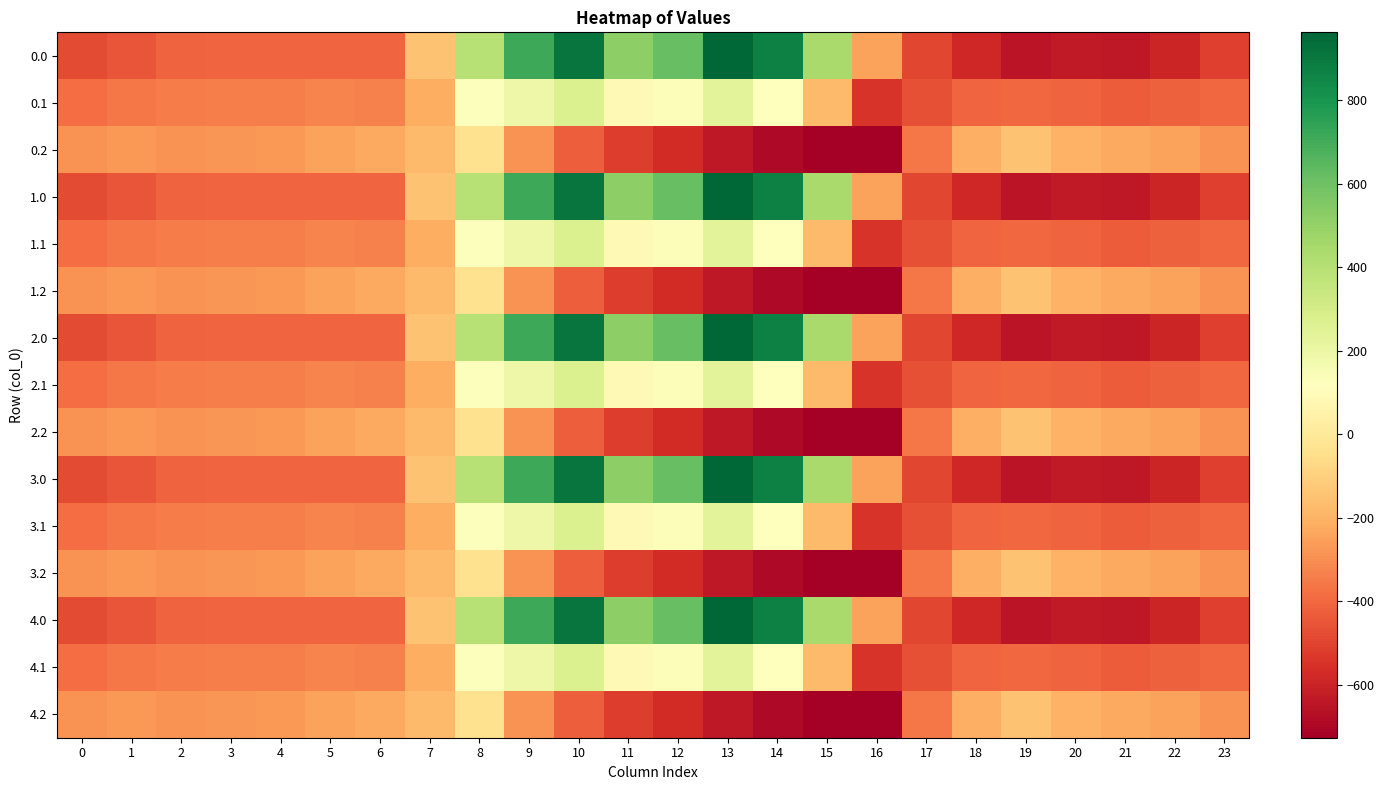

Reading left to right, list all the values displayed in this chart.

0.0: 0=-482.0	1=-449.5	2=-410.3	3=-404.4	4=-404.9	5=-403.8	6=-408.0	7=-150.1	8=395.3	9=716.9	10=916.2	11=516.0	12=619.4	13=962.7	14=870.3	15=443.0	16=-250.9	17=-494.8	18=-586.7	19=-649.2	20=-629.9	21=-638.4	22=-592.3	23=-511.3
0.1: 0=-384.6	1=-361.1	2=-347.9	3=-342.7	4=-339.6	5=-325.7	6=-332.2	7=-217.1	8=125.2	9=191.1	10=274.1	11=87.0	12=134.6	13=241.5	14=113.7	15=-173.1	16=-547.3	17=-466.6	18=-405.4	19=-400.2	20=-414.5	21=-432.4	22=-419.9	23=-399.4
0.2: 0=-287.1	1=-272.7	2=-285.5	3=-281.0	4=-274.4	5=-245.0	6=-228.8	7=-176.6	8=-35.3	9=-288.5	10=-423.5	11=-520.6	12=-571.2	13=-640.4	14=-687.4	15=-725.8	16=-726.6	17=-362.4	18=-210.0	19=-151.0	20=-199.2	21=-226.4	22=-247.4	23=-287.5
1.0: 0=-482.0	1=-449.5	2=-410.3	3=-404.4	4=-404.9	5=-403.8	6=-408.0	7=-150.1	8=395.3	9=716.9	10=916.2	11=516.0	12=619.4	13=962.7	14=870.3	15=443.0	16=-250.9	17=-494.8	18=-586.7	19=-649.2	20=-629.9	21=-638.4	22=-592.3	23=-511.3
1.1: 0=-384.6	1=-361.1	2=-347.9	3=-342.7	4=-339.6	5=-325.7	6=-332.2	7=-217.1	8=125.2	9=191.1	10=274.1	11=87.0	12=134.6	13=241.5	14=113.7	15=-173.1	16=-547.3	17=-466.6	18=-405.4	19=-400.2	20=-414.5	21=-432.4	22=-419.9	23=-399.4
1.2: 0=-287.1	1=-272.7	2=-285.5	3=-281.0	4=-274.4	5=-245.0	6=-228.8	7=-176.6	8=-35.3	9=-288.5	10=-423.5	11=-520.6	12=-571.2	13=-640.4	14=-687.4	15=-725.8	16=-726.6	17=-362.4	18=-210.0	19=-151.0	20=-199.2	21=-226.4	22=-247.4	23=-287.5
2.0: 0=-482.0	1=-449.5	2=-410.3	3=-404.4	4=-404.9	5=-403.8	6=-408.0	7=-150.1	8=395.3	9=716.9	10=916.2	11=516.0	12=619.4	13=962.7	14=870.3	15=443.0	16=-250.9	17=-494.8	18=-586.7	19=-649.2	20=-629.9	21=-638.4	22=-592.3	23=-511.3
2.1: 0=-384.6	1=-361.1	2=-347.9	3=-342.7	4=-339.6	5=-325.7	6=-332.2	7=-217.1	8=125.2	9=191.1	10=274.1	11=87.0	12=134.6	13=241.5	14=113.7	15=-173.1	16=-547.3	17=-466.6	18=-405.4	19=-400.2	20=-414.5	21=-432.4	22=-419.9	23=-399.4
2.2: 0=-287.1	1=-272.7	2=-285.5	3=-281.0	4=-274.4	5=-245.0	6=-228.8	7=-176.6	8=-35.3	9=-288.5	10=-423.5	11=-520.6	12=-571.2	13=-640.4	14=-687.4	15=-725.8	16=-726.6	17=-362.4	18=-210.0	19=-151.0	20=-199.2	21=-226.4	22=-247.4	23=-287.5
3.0: 0=-482.0	1=-449.5	2=-410.3	3=-404.4	4=-404.9	5=-403.8	6=-408.0	7=-150.1	8=395.3	9=716.9	10=916.2	11=516.0	12=619.4	13=962.7	14=870.3	15=443.0	16=-250.9	17=-494.8	18=-586.7	19=-649.2	20=-629.9	21=-638.4	22=-592.3	23=-511.3
3.1: 0=-384.6	1=-361.1	2=-347.9	3=-342.7	4=-339.6	5=-325.7	6=-332.2	7=-217.1	8=125.2	9=191.1	10=274.1	11=87.0	12=134.6	13=241.5	14=113.7	15=-173.1	16=-547.3	17=-466.6	18=-405.4	19=-400.2	20=-414.5	21=-432.4	22=-419.9	23=-399.4
3.2: 0=-287.1	1=-272.7	2=-285.5	3=-281.0	4=-274.4	5=-245.0	6=-228.8	7=-176.6	8=-35.3	9=-288.5	10=-423.5	11=-520.6	12=-571.2	13=-640.4	14=-687.4	15=-725.8	16=-726.6	17=-362.4	18=-210.0	19=-151.0	20=-199.2	21=-226.4	22=-247.4	23=-287.5
4.0: 0=-482.0	1=-449.5	2=-410.3	3=-404.4	4=-404.9	5=-403.8	6=-408.0	7=-150.1	8=395.3	9=716.9	10=916.2	11=516.0	12=619.4	13=962.7	14=870.3	15=443.0	16=-250.9	17=-494.8	18=-586.7	19=-649.2	20=-629.9	21=-638.4	22=-592.3	23=-511.3
4.1: 0=-384.6	1=-361.1	2=-347.9	3=-342.7	4=-339.6	5=-325.7	6=-332.2	7=-217.1	8=125.2	9=191.1	10=274.1	11=87.0	12=134.6	13=241.5	14=113.7	15=-173.1	16=-547.3	17=-466.6	18=-405.4	19=-400.2	20=-414.5	21=-432.4	22=-419.9	23=-399.4
4.2: 0=-287.1	1=-272.7	2=-285.5	3=-281.0	4=-274.4	5=-245.0	6=-228.8	7=-176.6	8=-35.3	9=-288.5	10=-423.5	11=-520.6	12=-571.2	13=-640.4	14=-687.4	15=-725.8	16=-726.6	17=-362.4	18=-210.0	19=-151.0	20=-199.2	21=-226.4	22=-247.4	23=-287.5